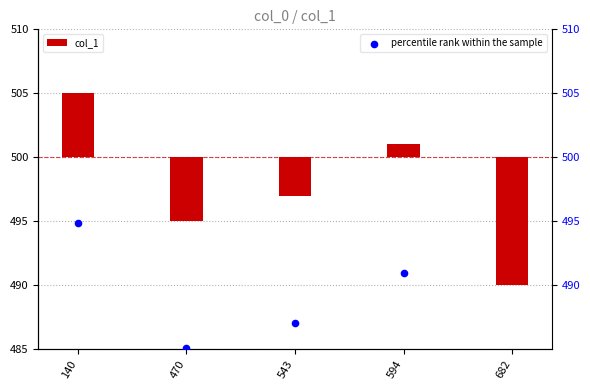

What are all the series names shown in the legend?

col_1, percentile rank within the sample